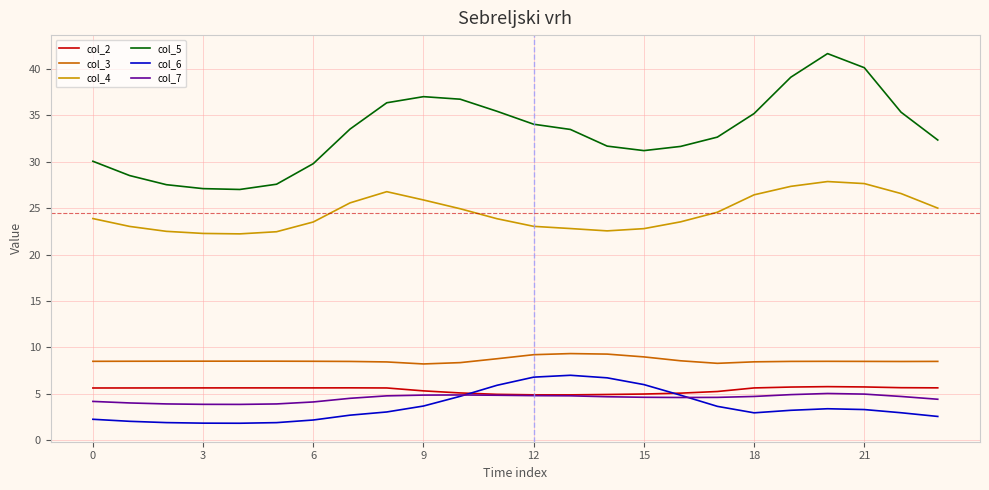

What is the minimum value shown in the chart?

1.8